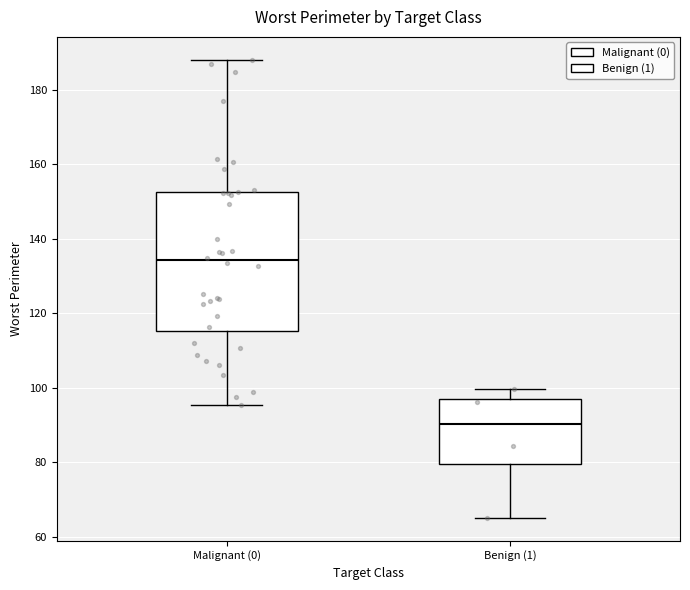

Reading left to right, transcribe this box plot: for each box, give where its median line is, the range the box spans, and where its two whiskers end, as read against the y-axis. The values are not printed on the chart, so give them approximately, as read against the axis.

Malignant (0): median 134, box 116 to 152, whiskers 96 to 188
Benign (1): median 90, box 80 to 96, whiskers 66 to 100